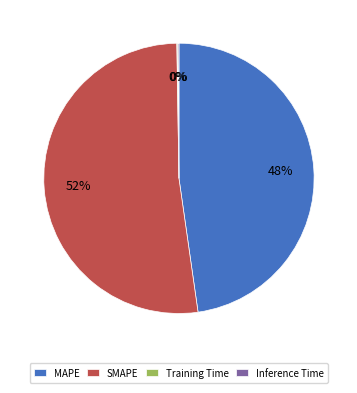

To the nearest percent, what percentage of the pie is MAPE?

48%